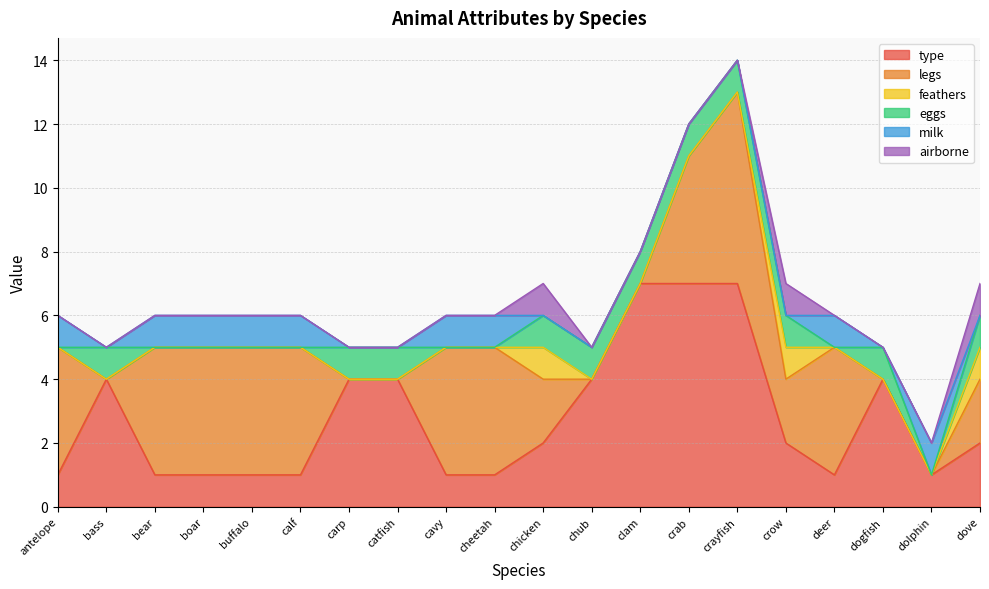

Where do legs and type first cross each other?

antelope and bass